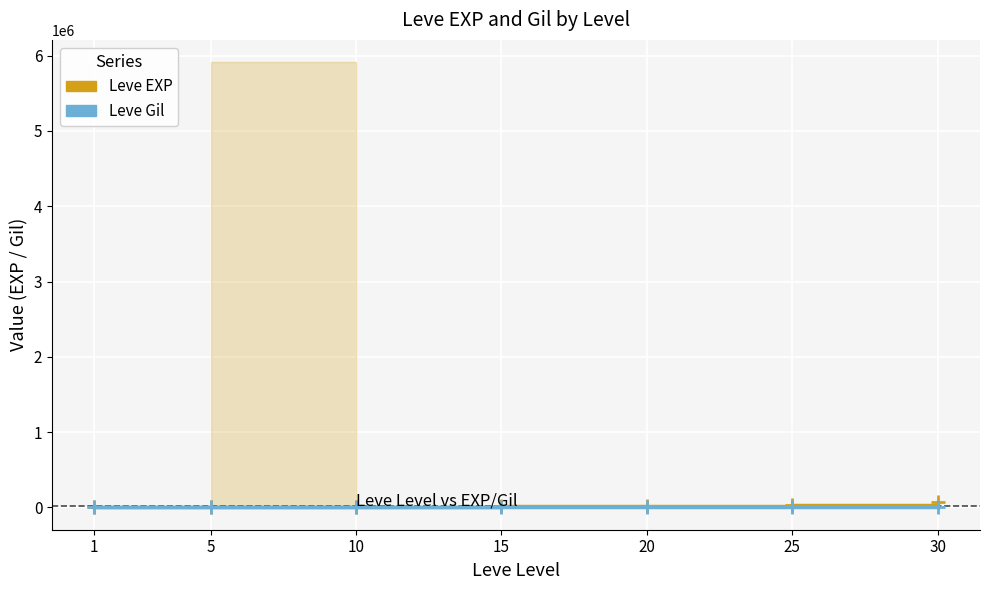

What is the difference between the highest and lowest values at 25?

35905